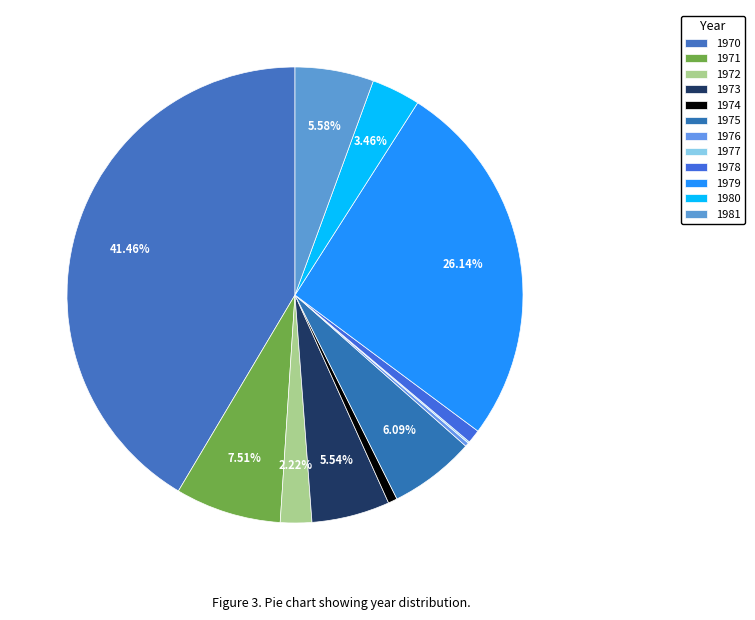

How many segments does this pie chart have?

12